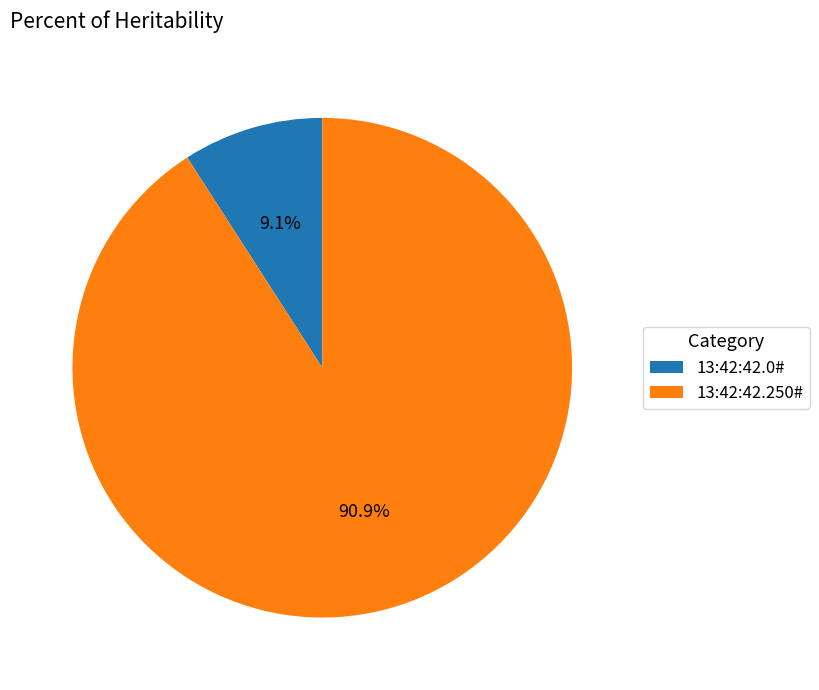

Which slice is the largest?

13:42:42.250#